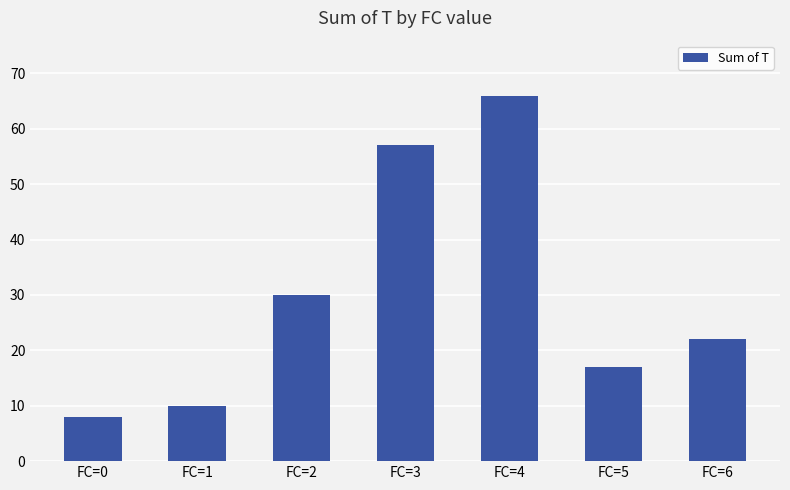

What is the maximum value shown in the chart?

66